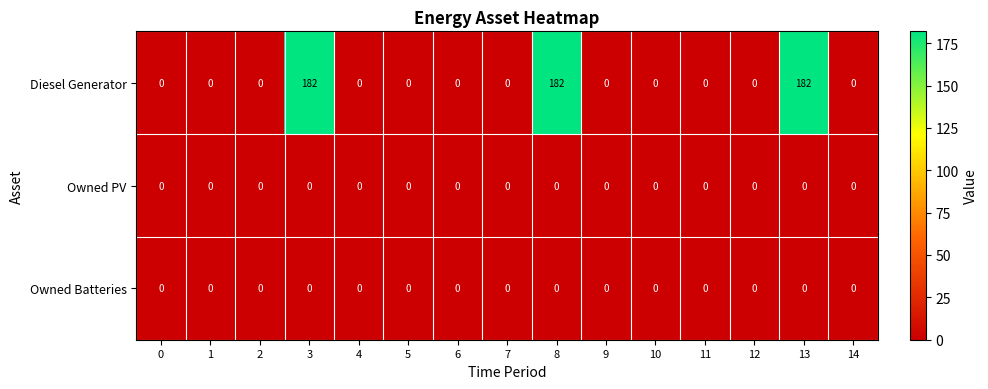

What is the spread (max minus min) of values at 8?

182